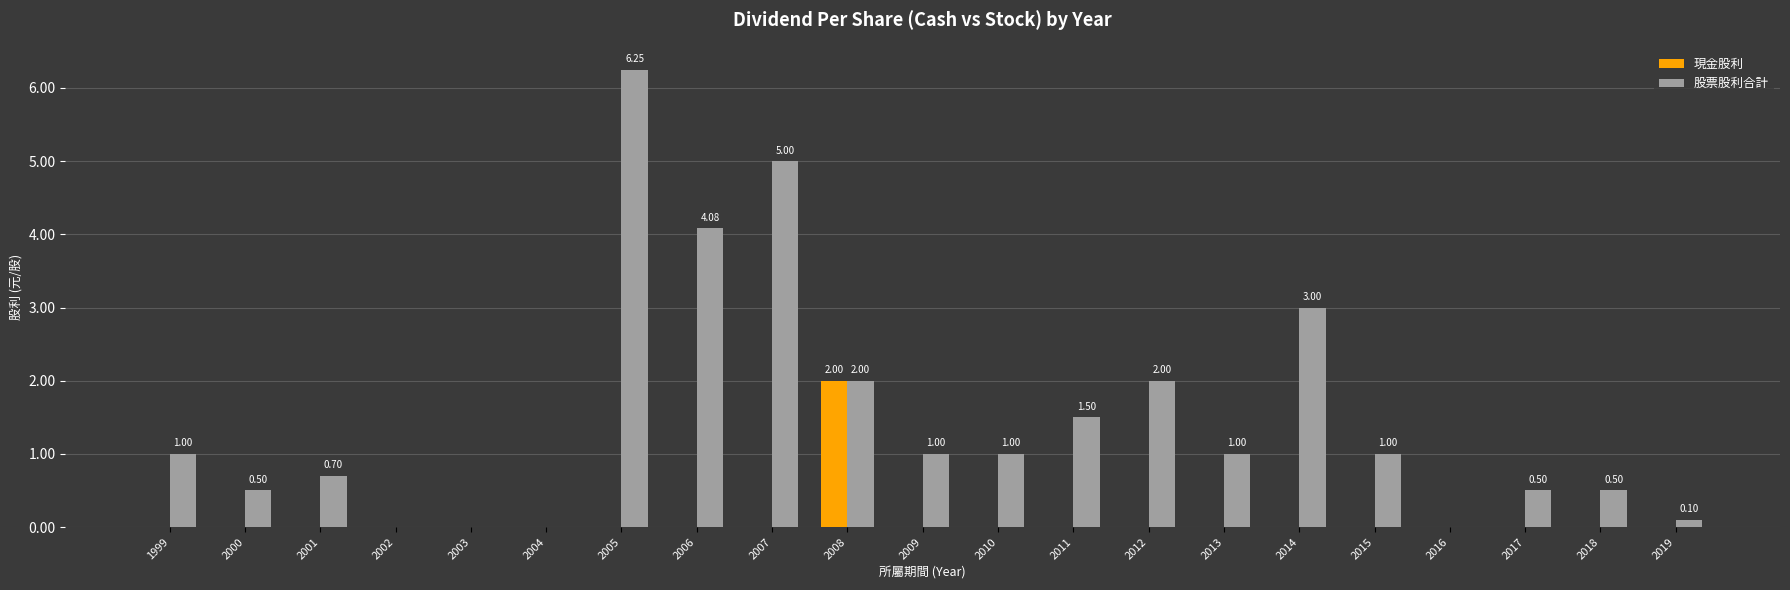

Which series has the largest total across all categories?

股票股利合計